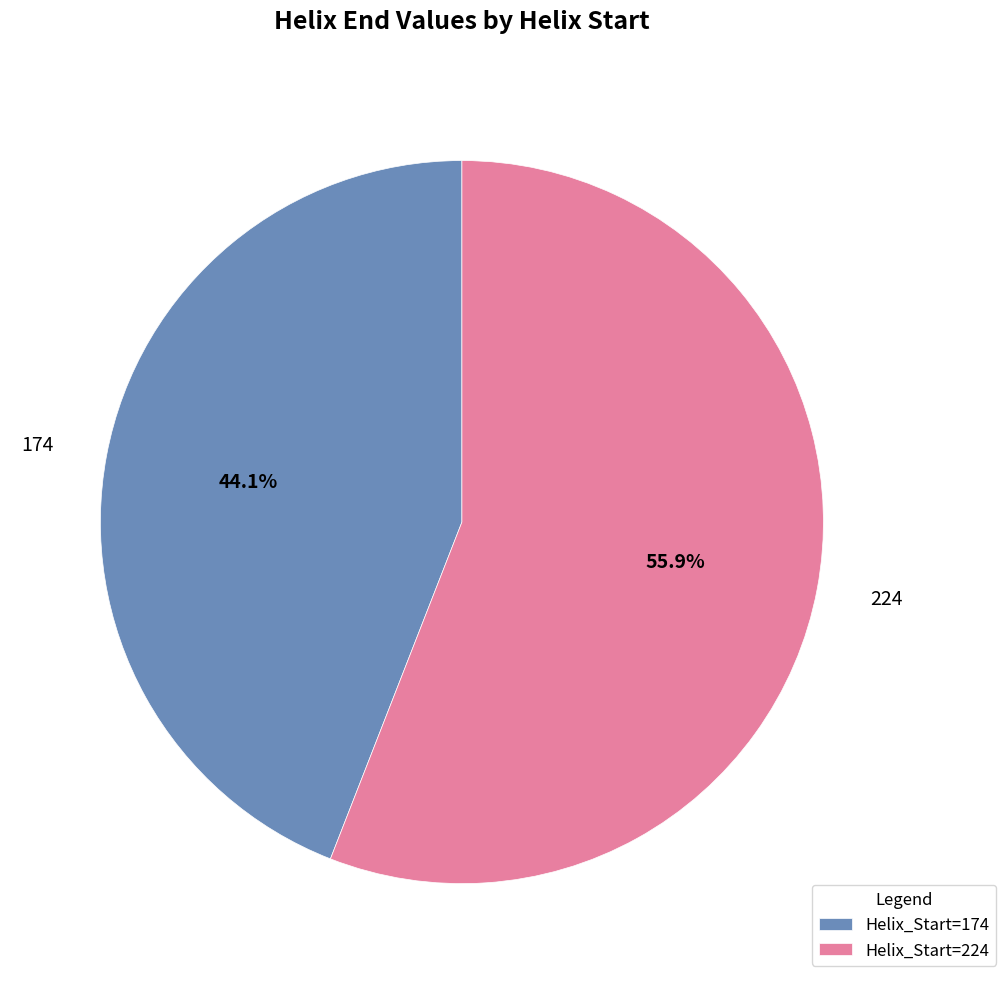

To the nearest percent, what is the combined percentage of 174 and 224?

100%